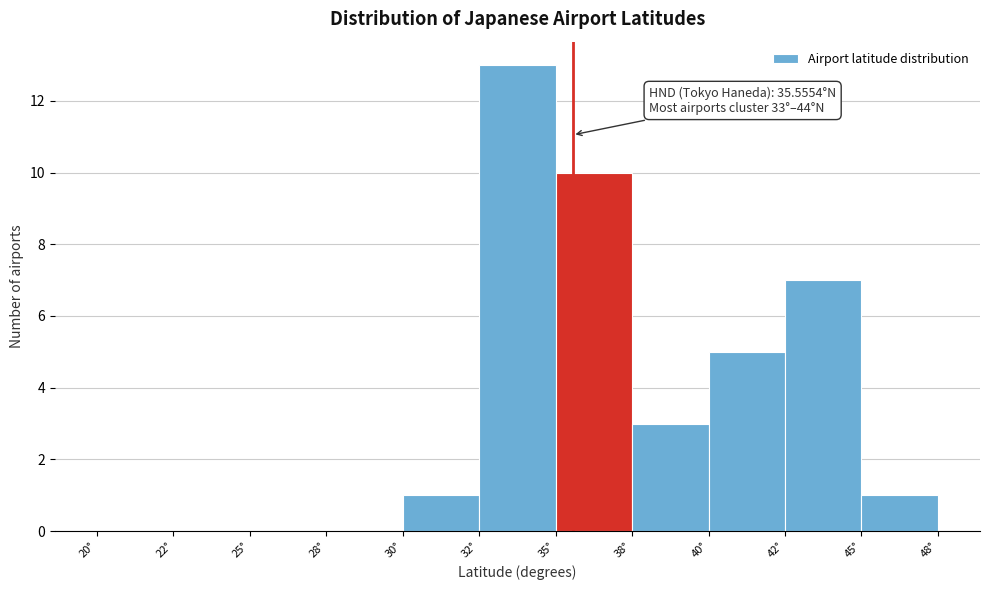

Reading left to right, what are all the values shown in this chart?

20°=0	22°=0	25°=0	28°=0	30°=1	32°=13	35°=10	38°=3	40°=5	42°=7	45°=1